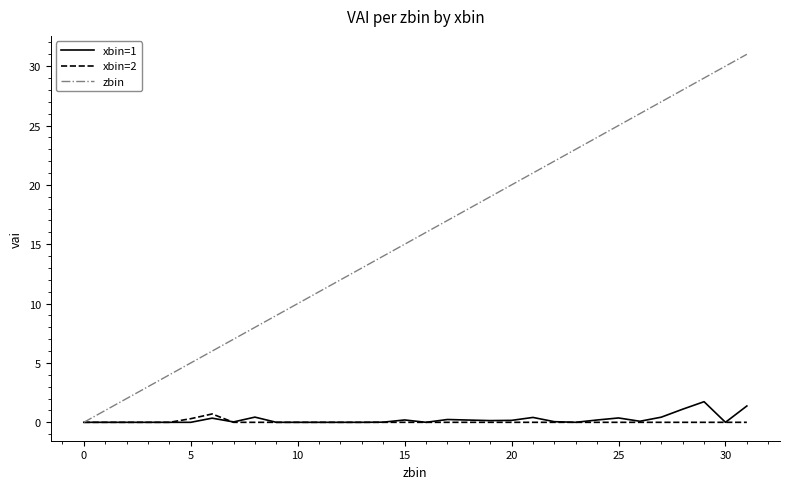

Does the chart have visible grid lines?

No